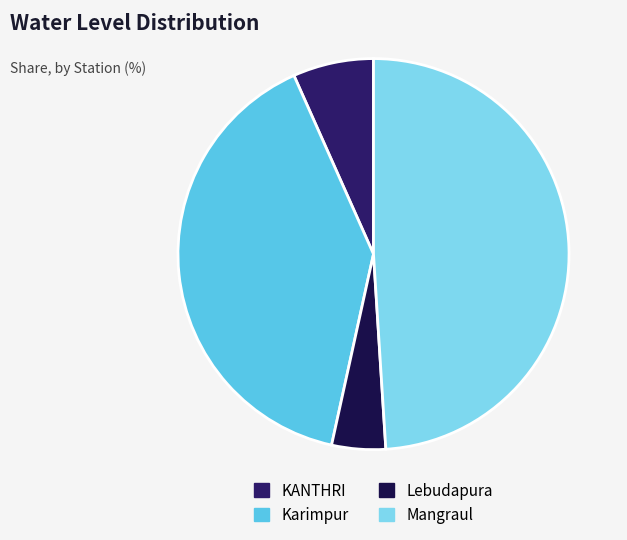

What is the largest slice in the pie chart?

Mangraul